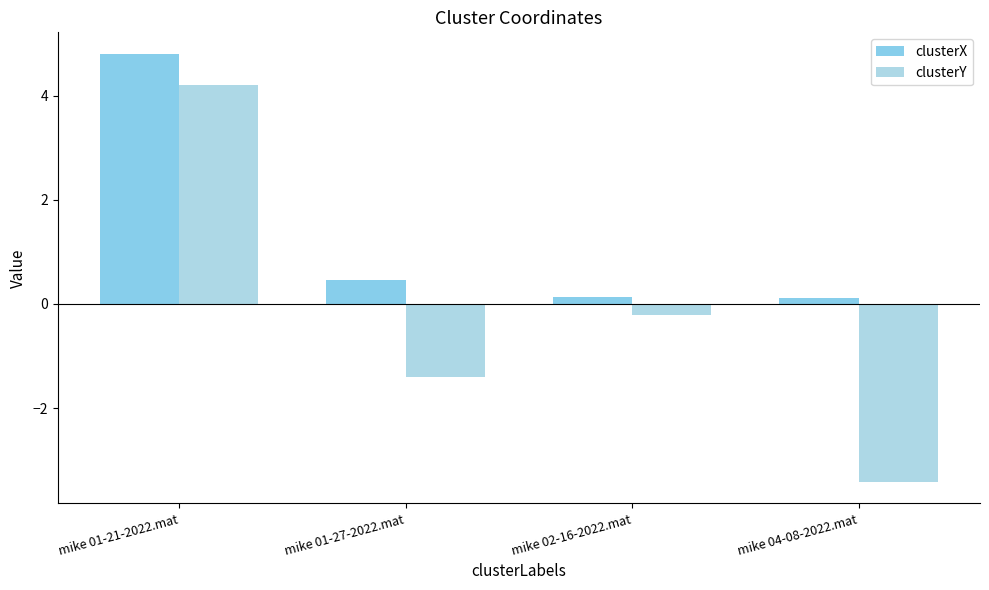

Rank the series by their maximum value, from lowest to highest.

clusterY, clusterX